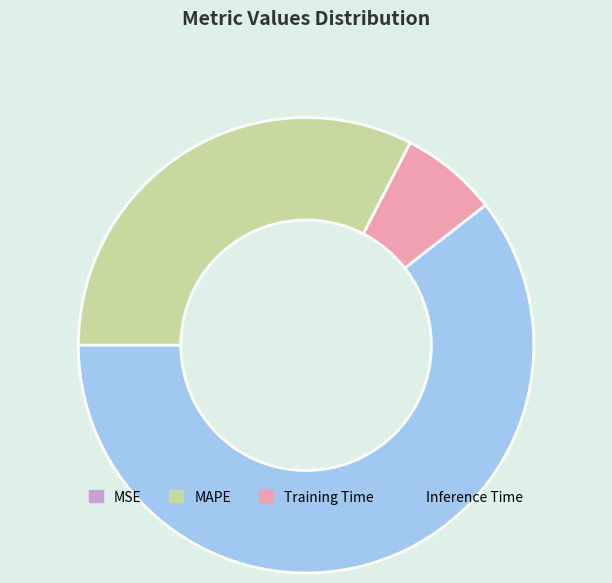

Is there a majority slice in this chart?

Yes